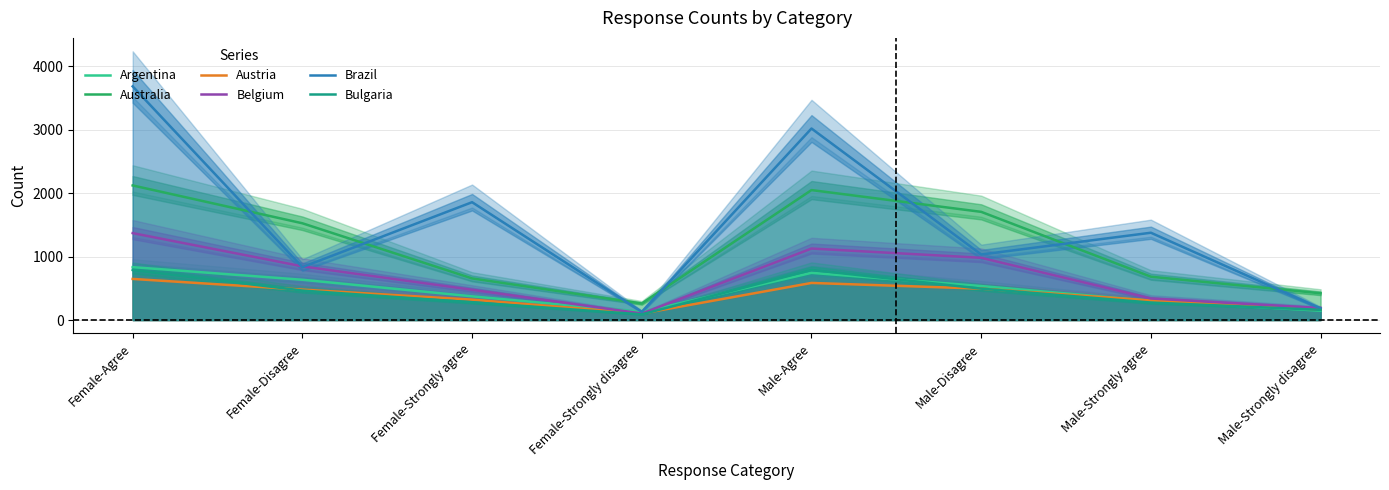

What is the maximum value shown in the chart?

3681